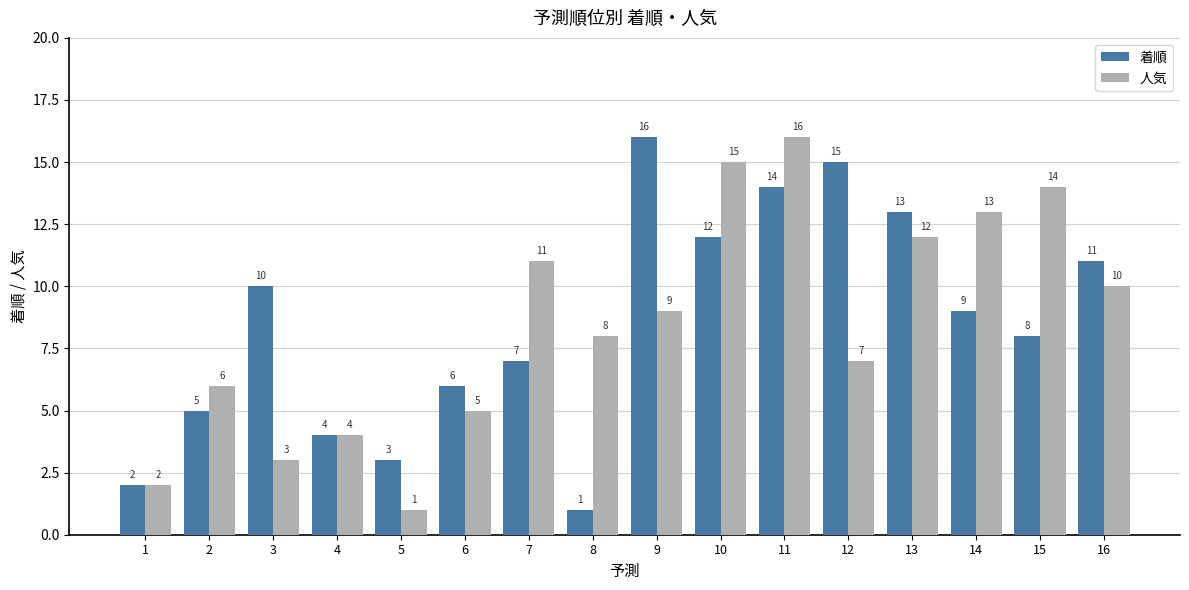

Reading left to right, list all the values displayed in this chart.

着順: 2	5	10	4	3	6	7	1	16	12	14	15	13	9	8	11
人気: 2	6	3	4	1	5	11	8	9	15	16	7	12	13	14	10